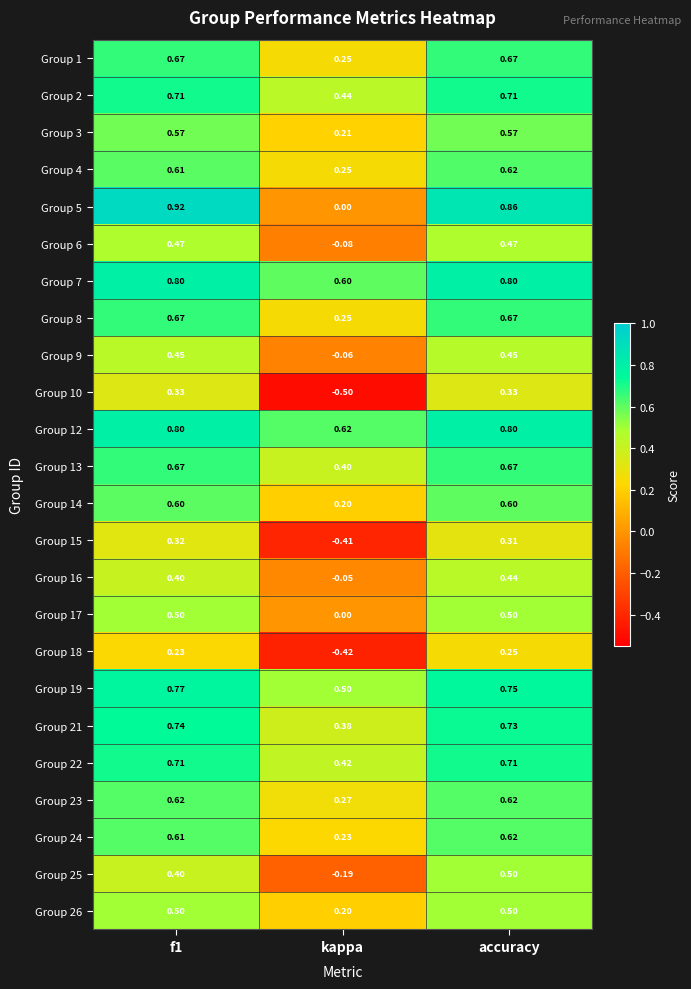

At which label is Group 14 closest to 0?

kappa